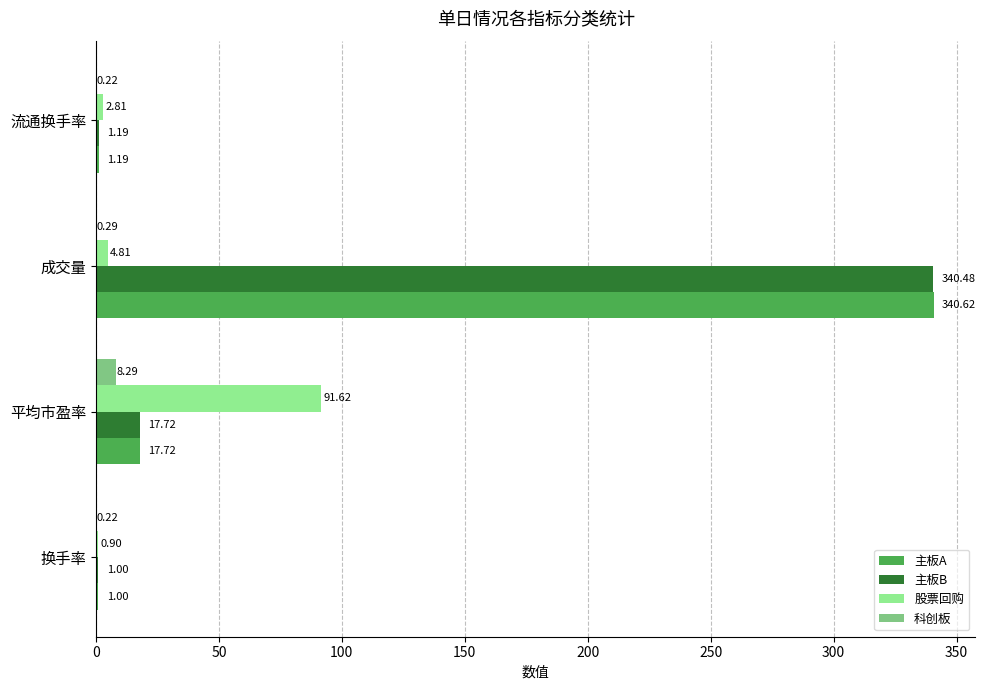

Which series changed the most between 换手率 and 成交量?

主板A